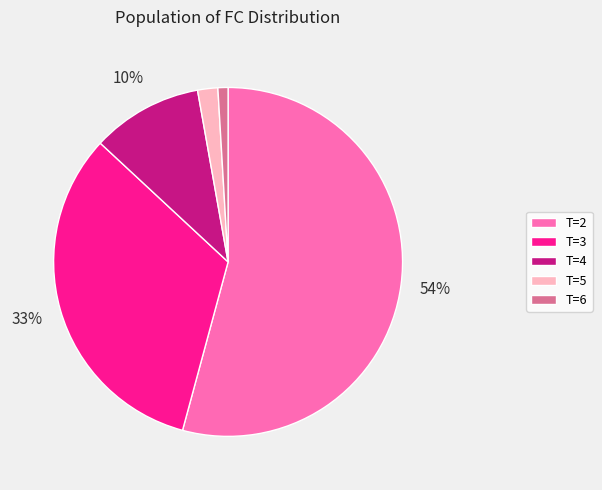

Is it true that T=2 is 43% of the pie?

False